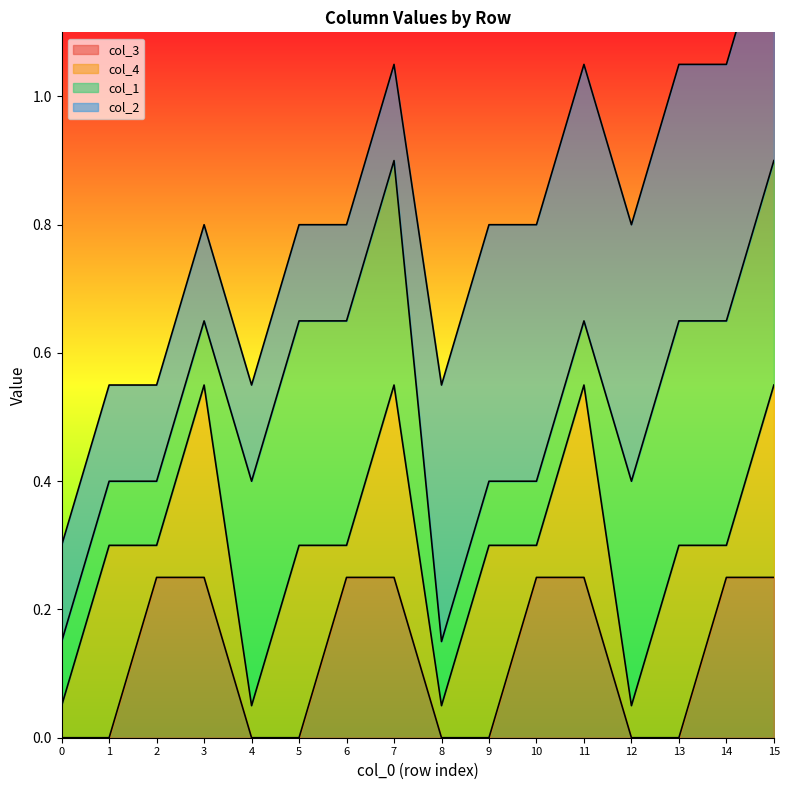

How many times do col_3 and col_2 cross each other?

1